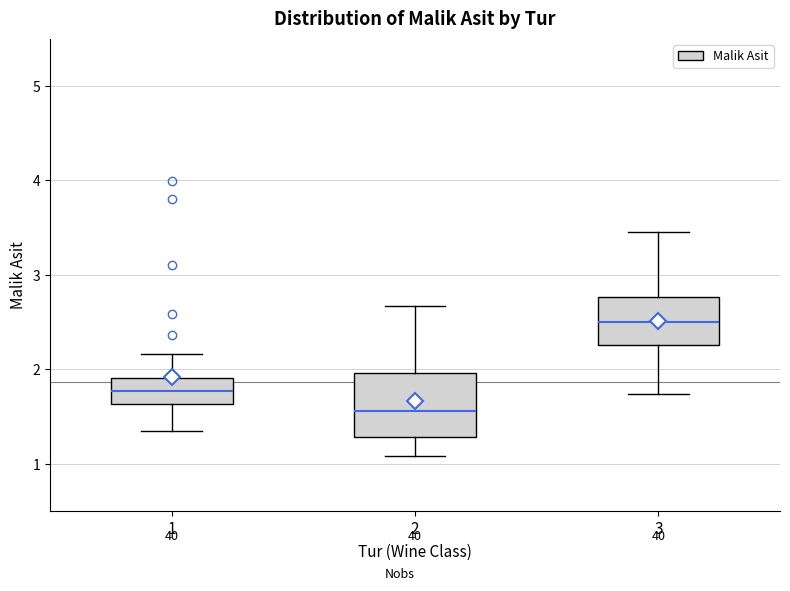

Where is the upper edge of the box at x = 2 on the y-axis? The values are not printed on the chart, so give them approximately, as read against the axis.

2.0